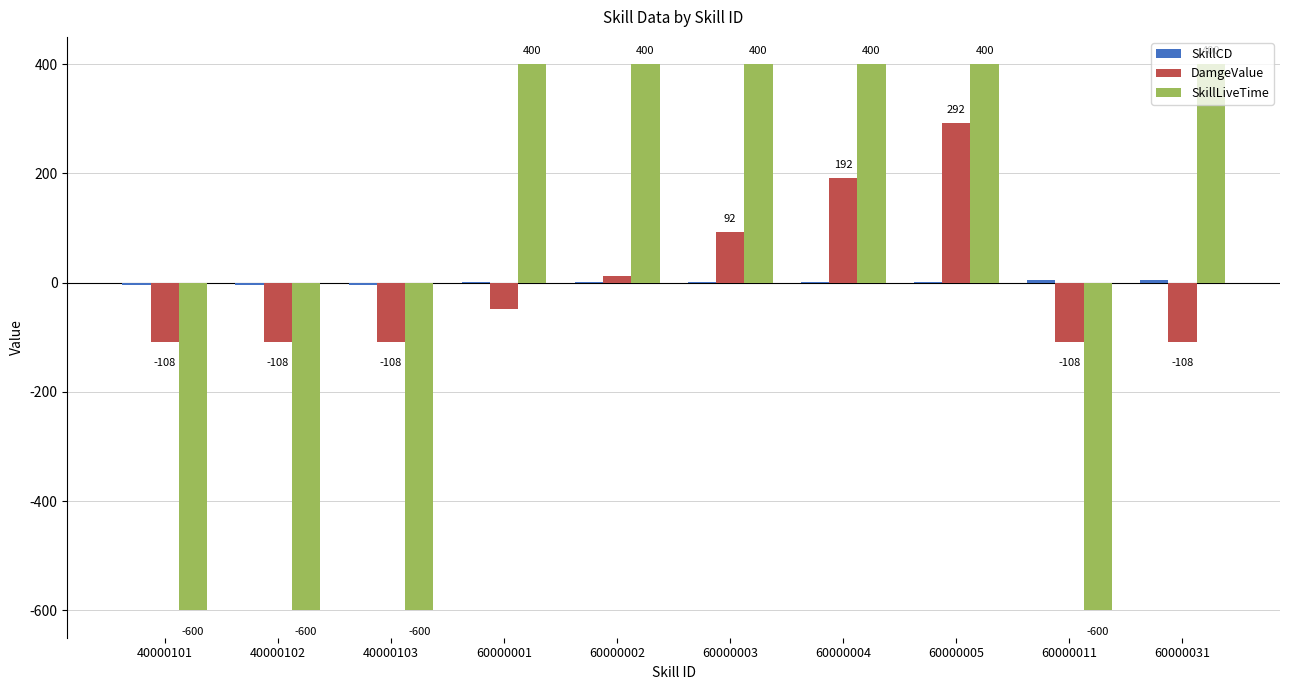

How many categories are shown in the chart?

10